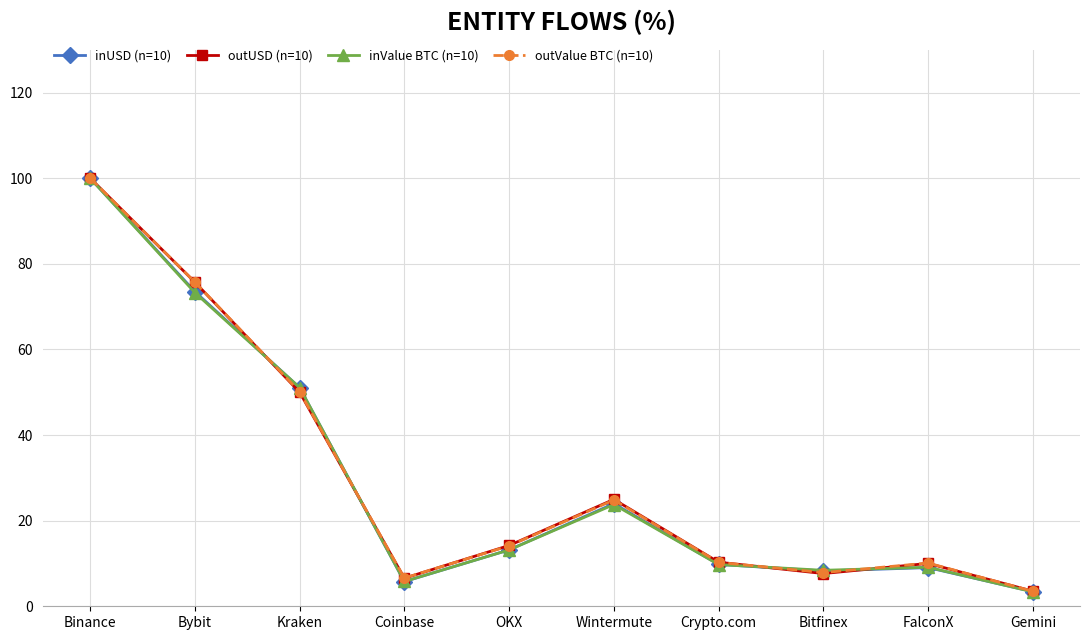

What is the label of the 2nd point from the left?

Bybit